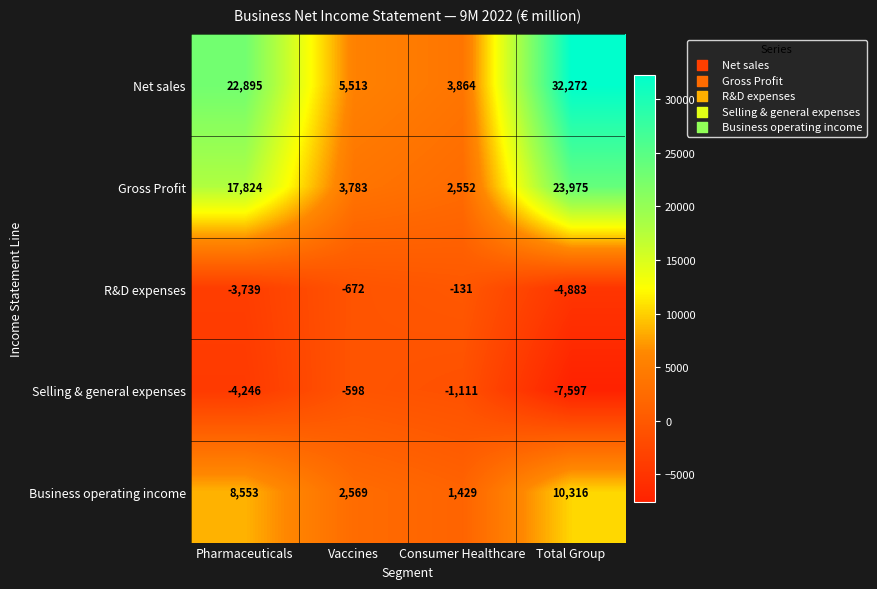

True or false: Net sales has a value of 22895 at Pharmaceuticals.

True